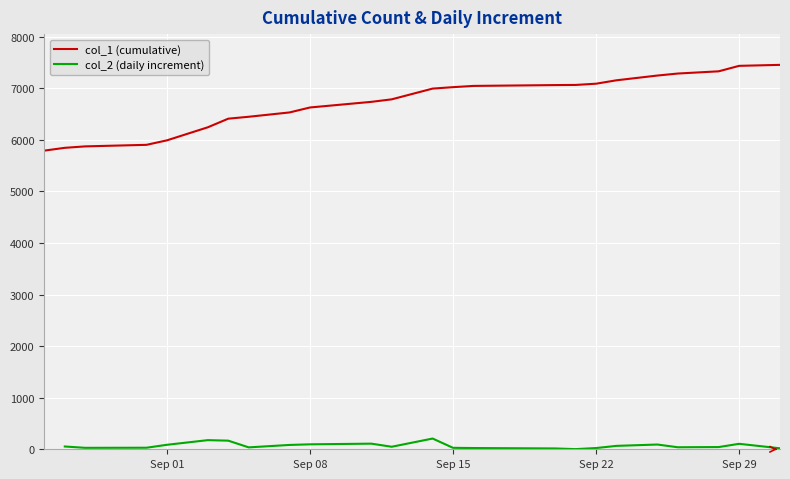

What is the greatest value displayed?

7451.0